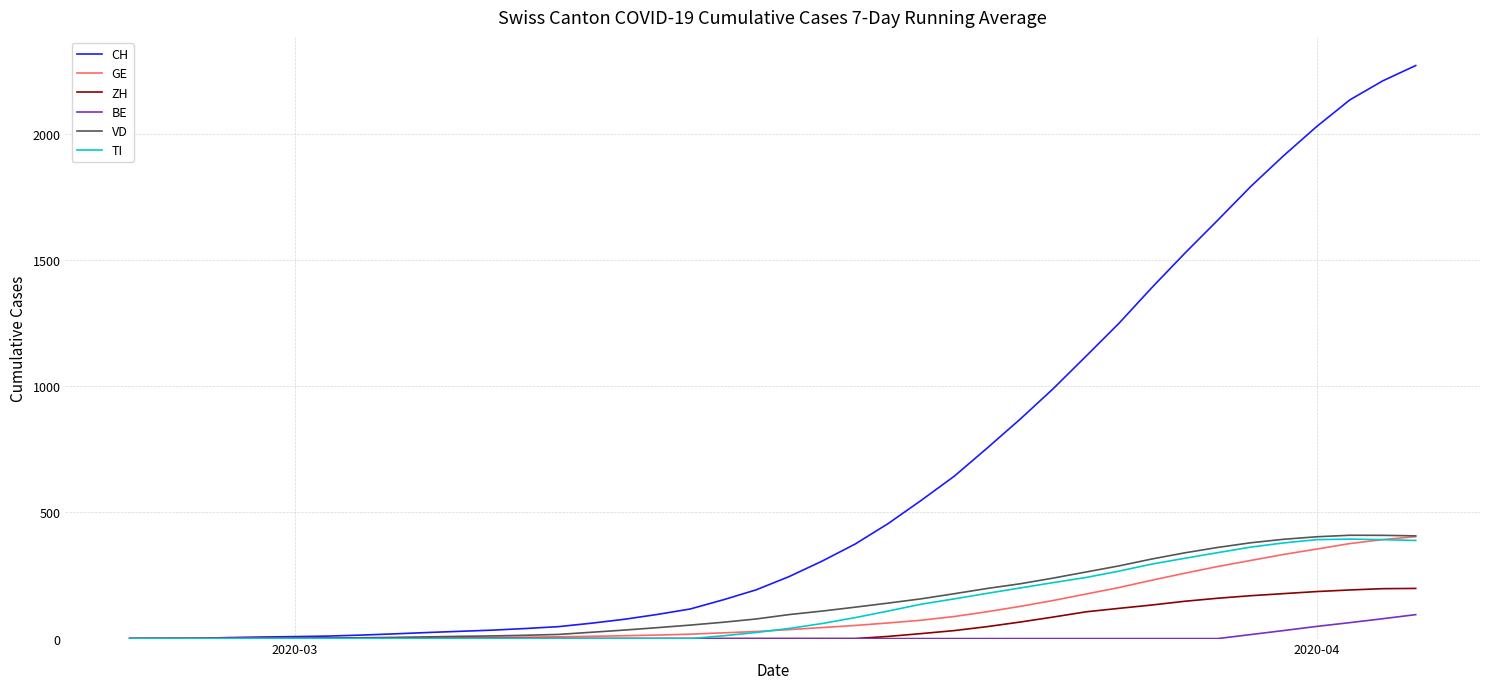

Which series has the largest total across all categories?

CH